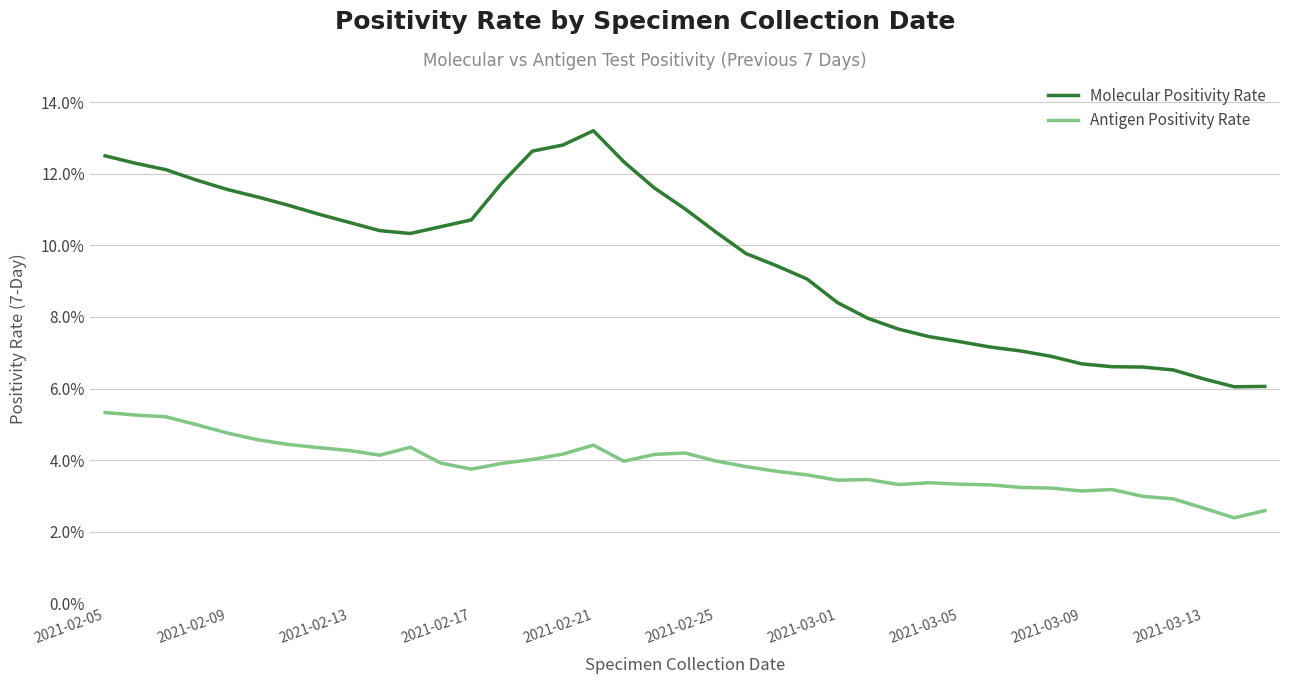

What are all the series names shown in the legend?

Molecular Positivity Rate, Antigen Positivity Rate